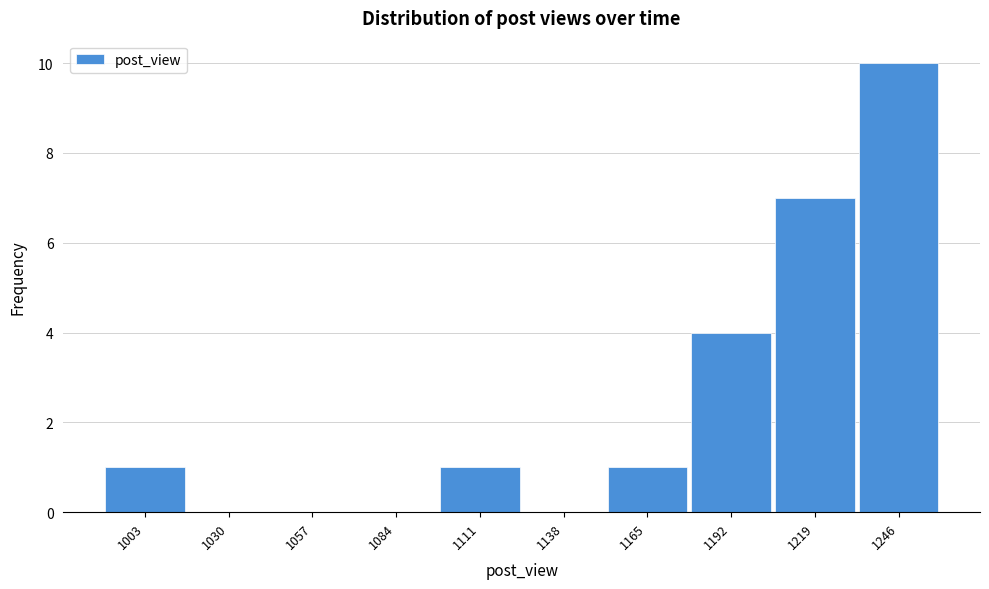

Reading left to right, what are all the values shown in this chart?

1003=1	1030=0	1057=0	1084=0	1111=1	1138=0	1165=1	1192=4	1219=7	1246=10